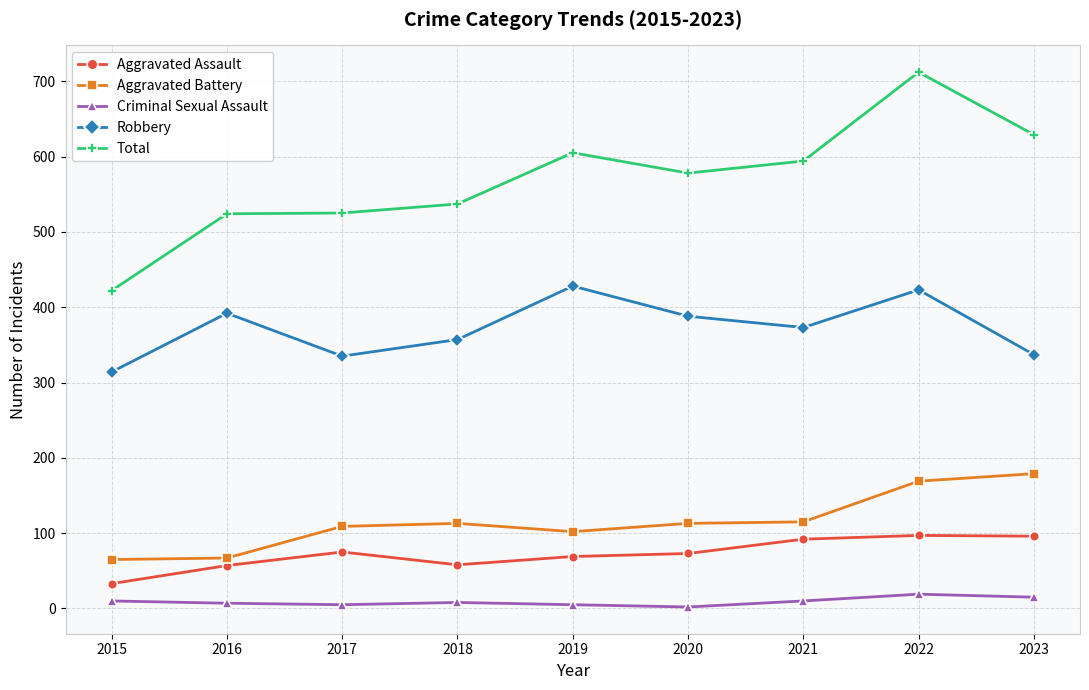

True or false: Aggravated Battery has more than 0 interior local peaks.

True